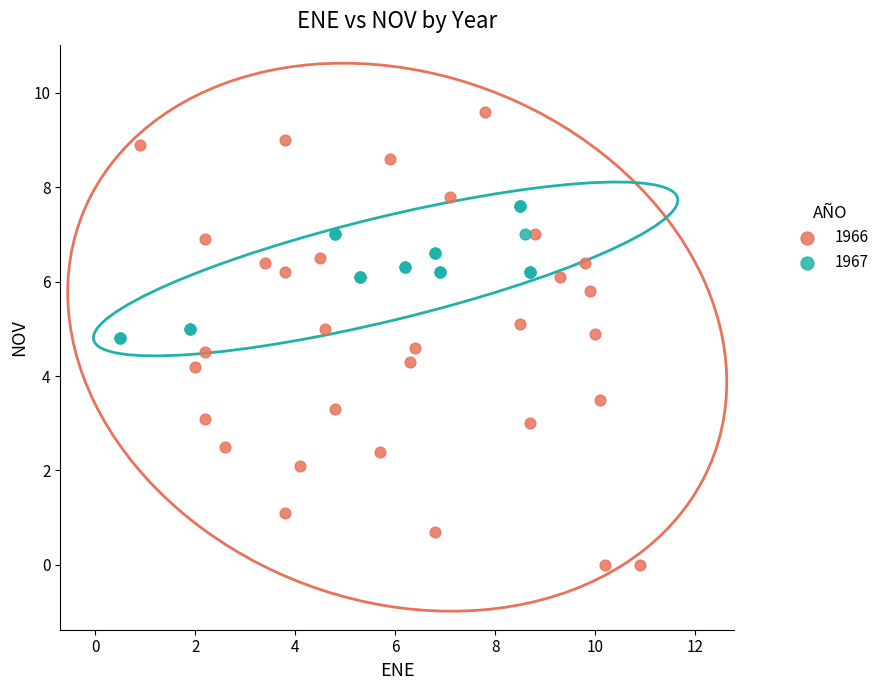

Which series contains the highest Y value?

1966